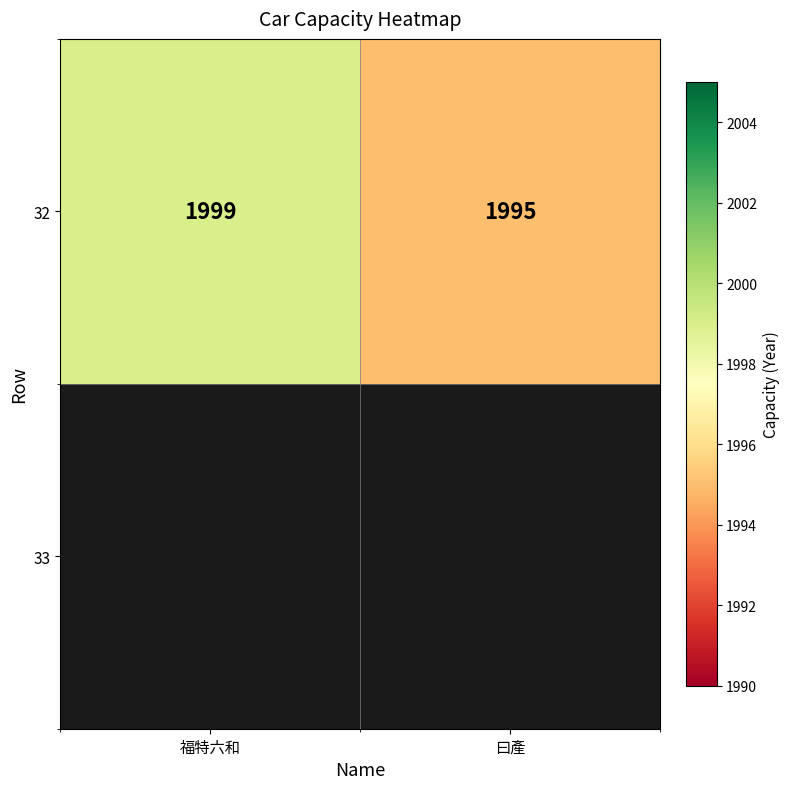

Reading left to right, transcribe all the data shown in this chart.

1999	1995